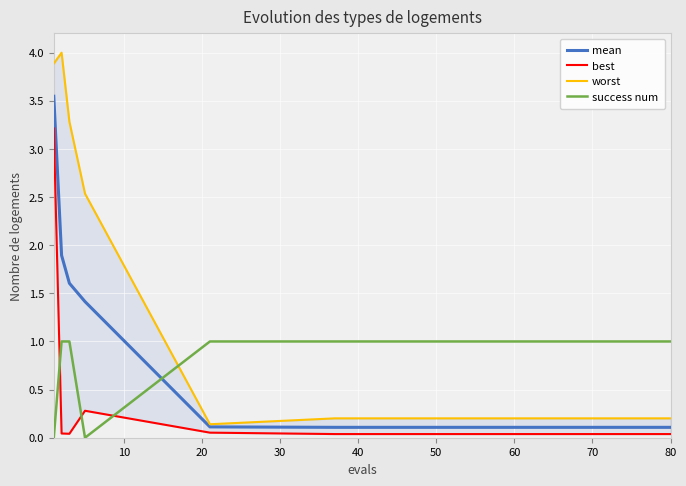

True or false: mean has a value of 0.1 at 50.

True